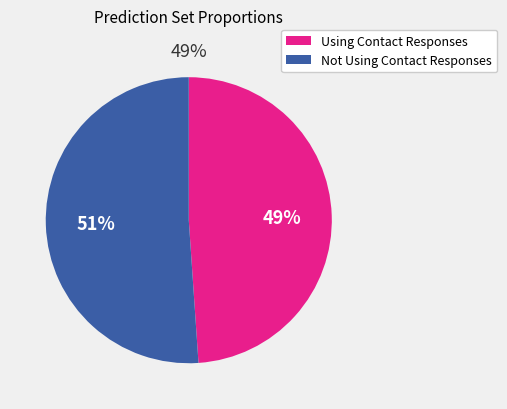

What percentage is the Using Contact Responses slice, to the nearest percent?

49%